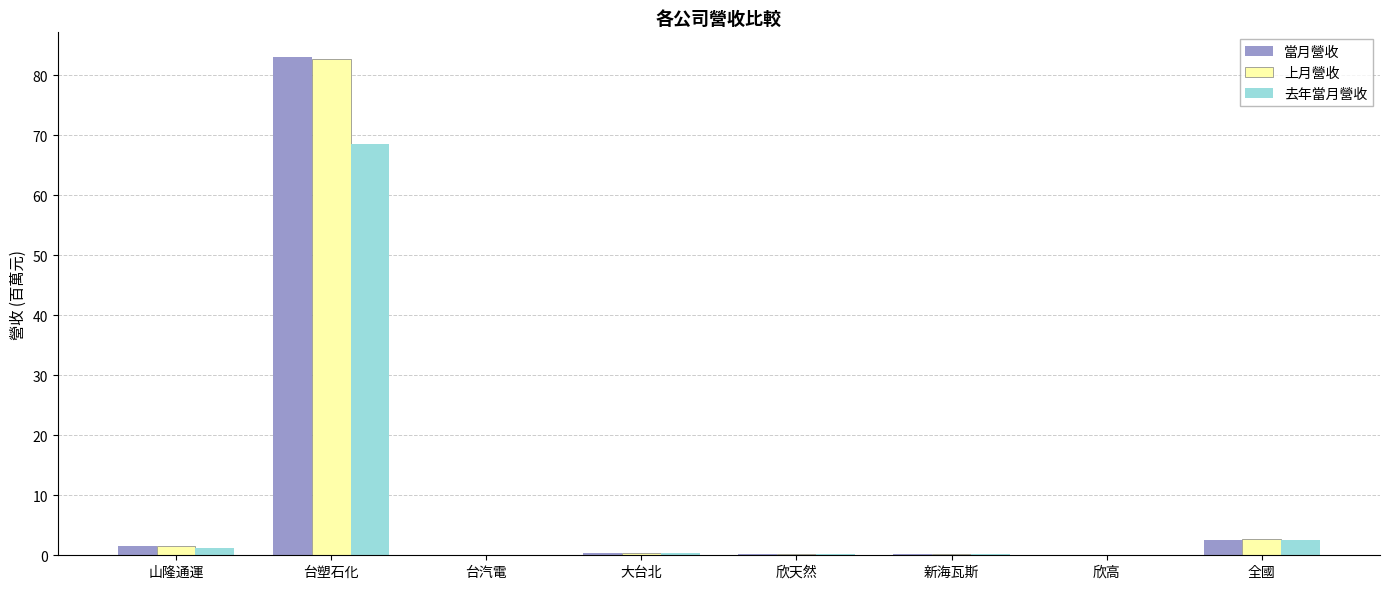

Is the value of 當月營收 at 全國 greater than the value of 上月營收 at 欣高?

Yes